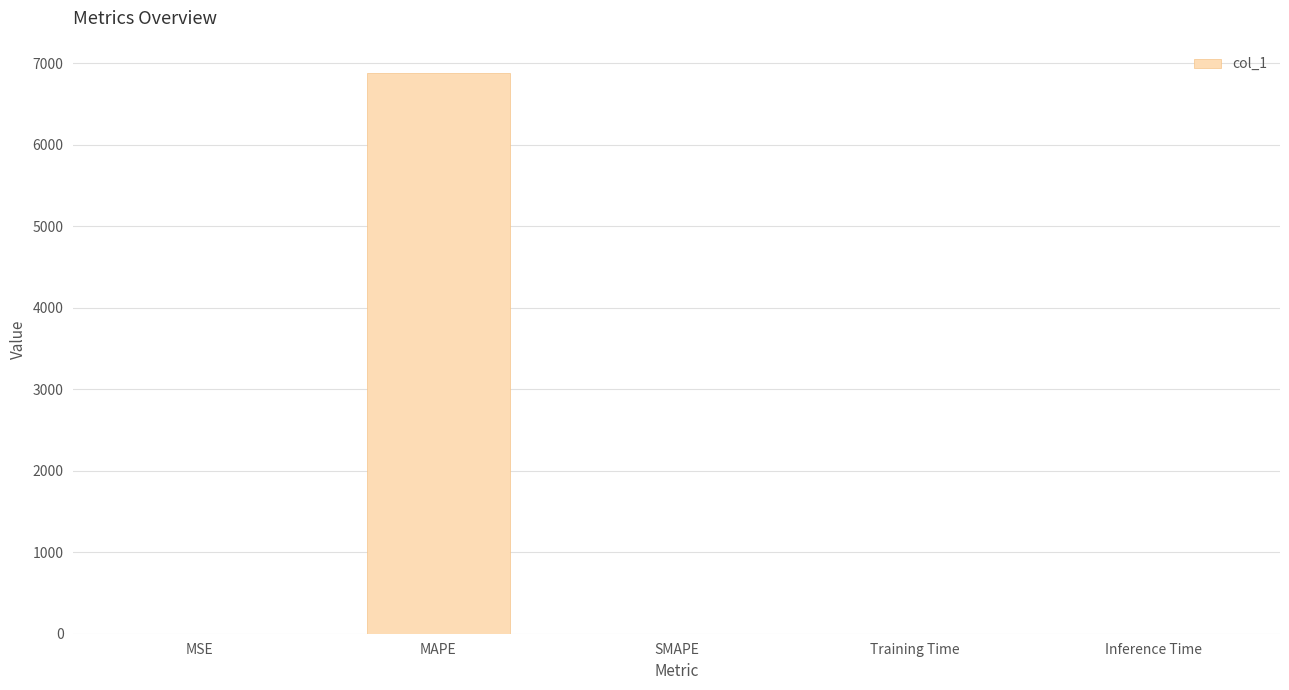

Is it true that the value at MAPE is 2126.2?

False